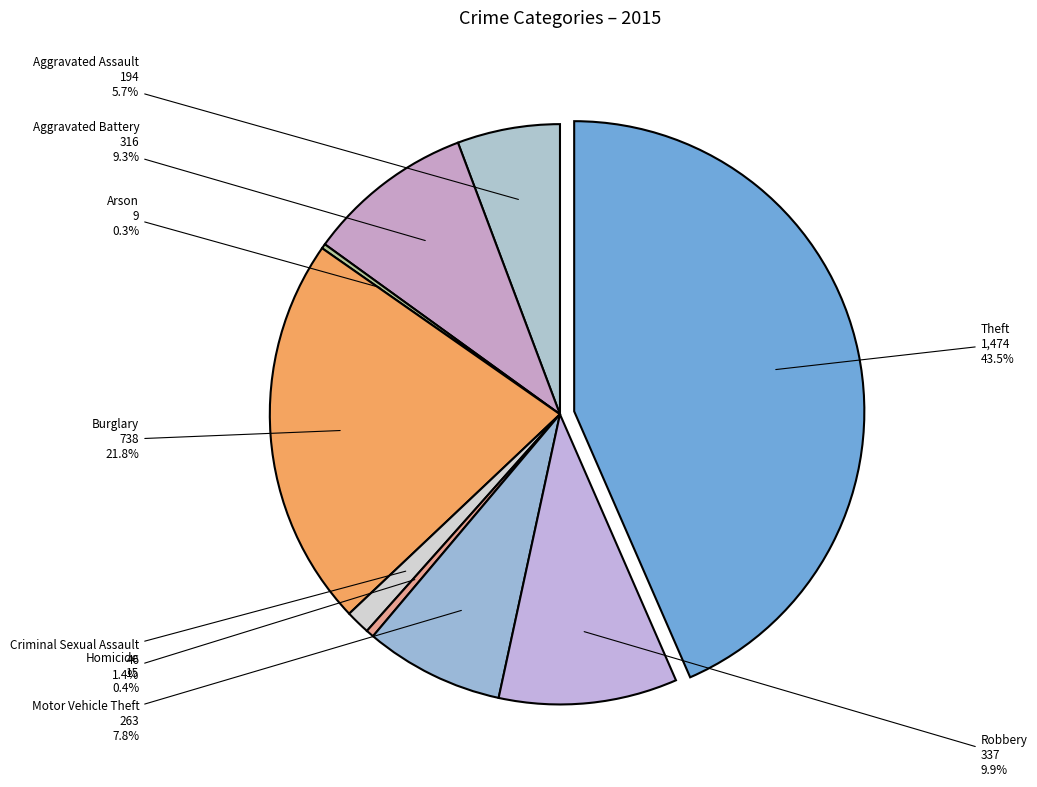

What is the smallest slice in the pie chart?

Arson